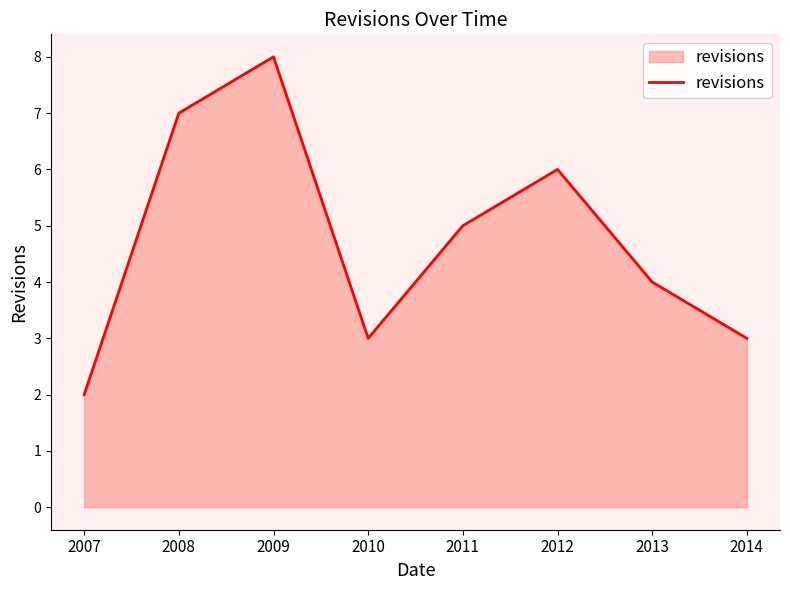

Reading left to right, transcribe all the data shown in this chart.

2	7	8	3	5	6	4	3